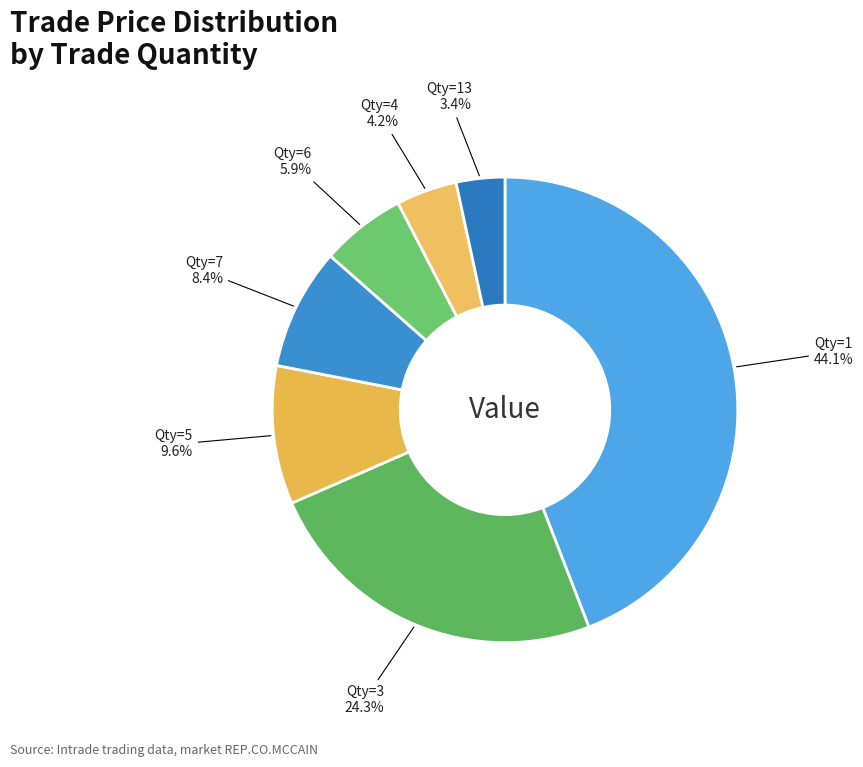

How many slices are in this pie chart?

7